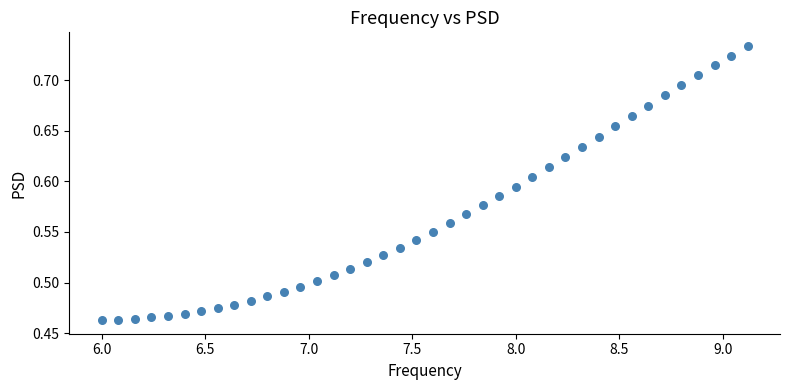

What is the range of X values (max minus min)?

3.1